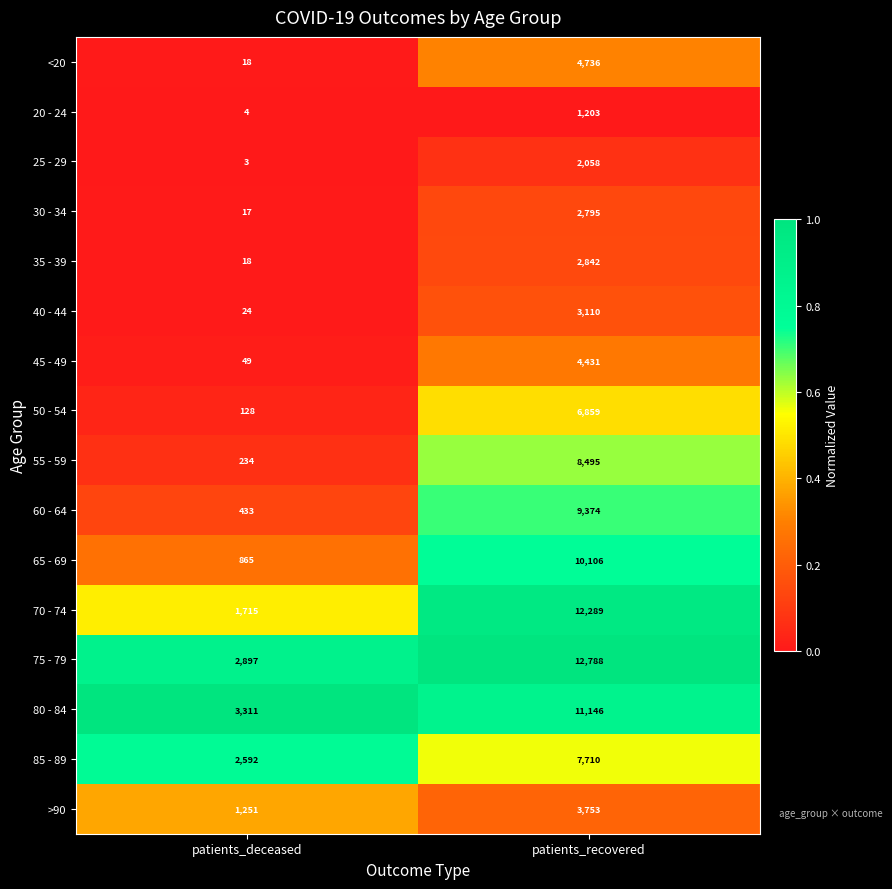

Which series has the largest total across all categories?

75 - 79